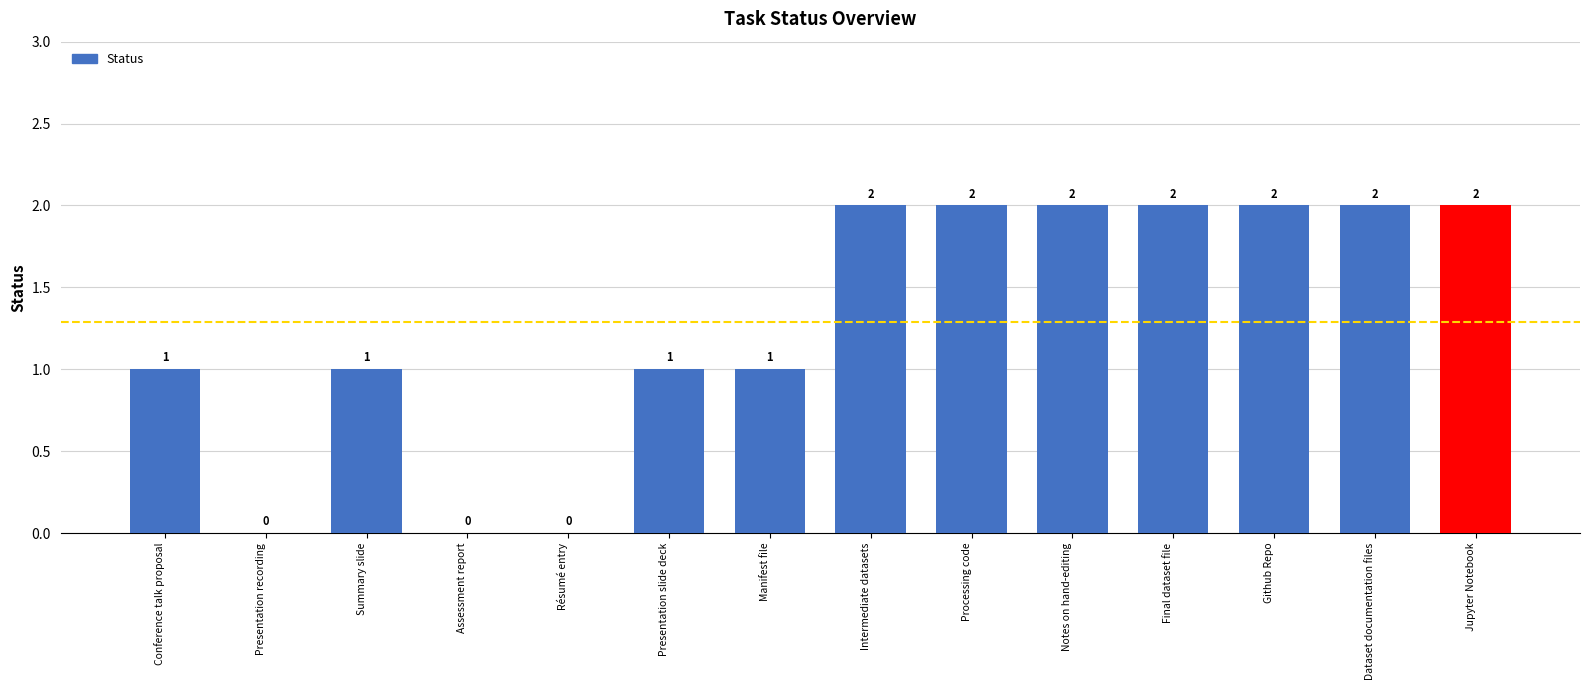

Which has a higher value, Manifest file or Github Repo?

Github Repo